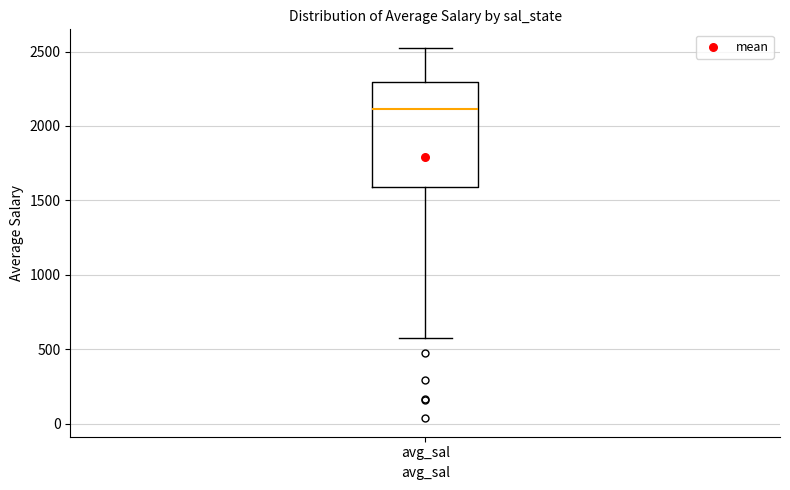

Transcribe this box plot: give where the median line is, the range the box spans, and where the two whiskers end, as read against the y-axis. The values are not printed on the chart, so give them approximately, as read against the axis.

median 2100, box 1600 to 2300, whiskers 600 to 2500